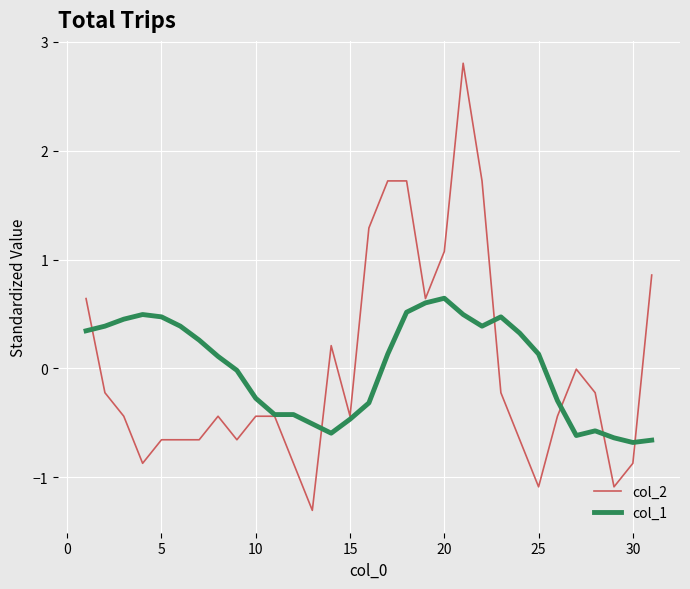

What is the greatest value displayed?

2.8